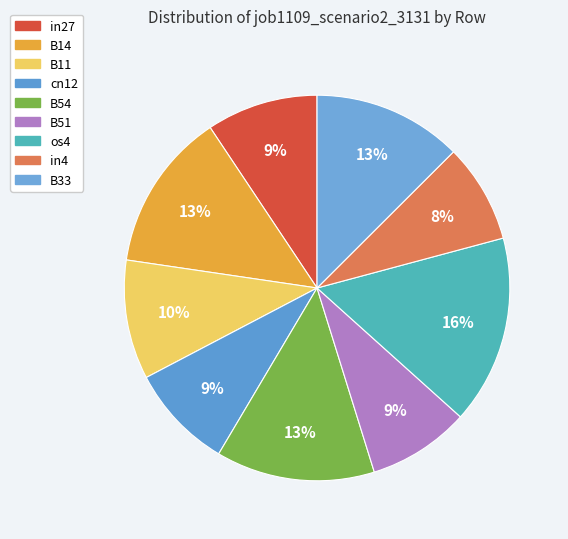

To the nearest percent, what is the average slice percentage?

11%